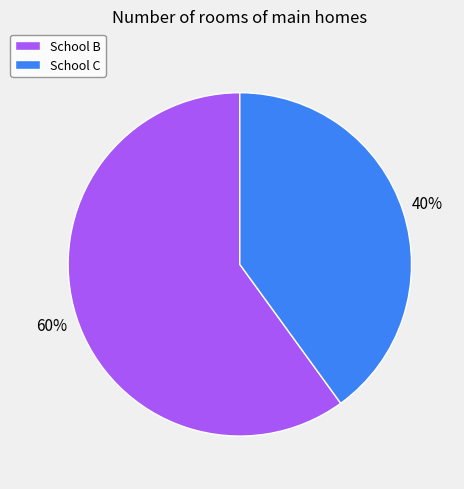

Rank the categories by value from lowest to highest.

School C, School B